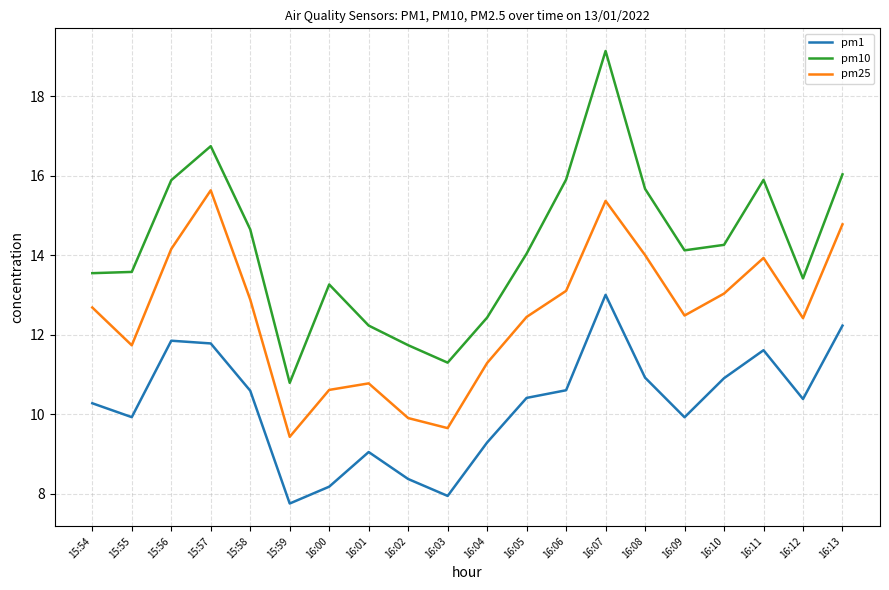

True or false: pm25 and pm10 cross at least once.

False